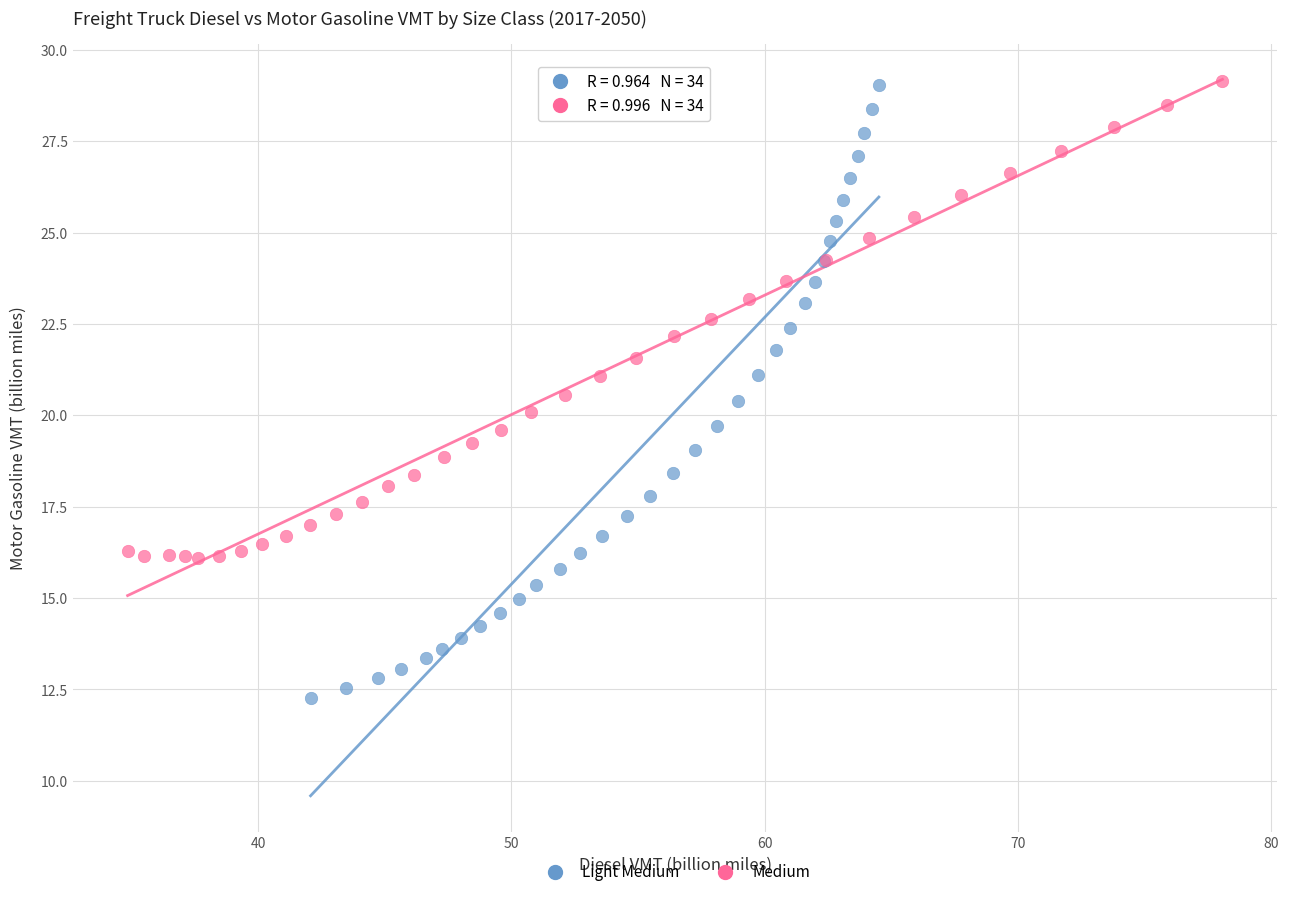

What are all the series names shown in the legend?

Light Medium, Medium